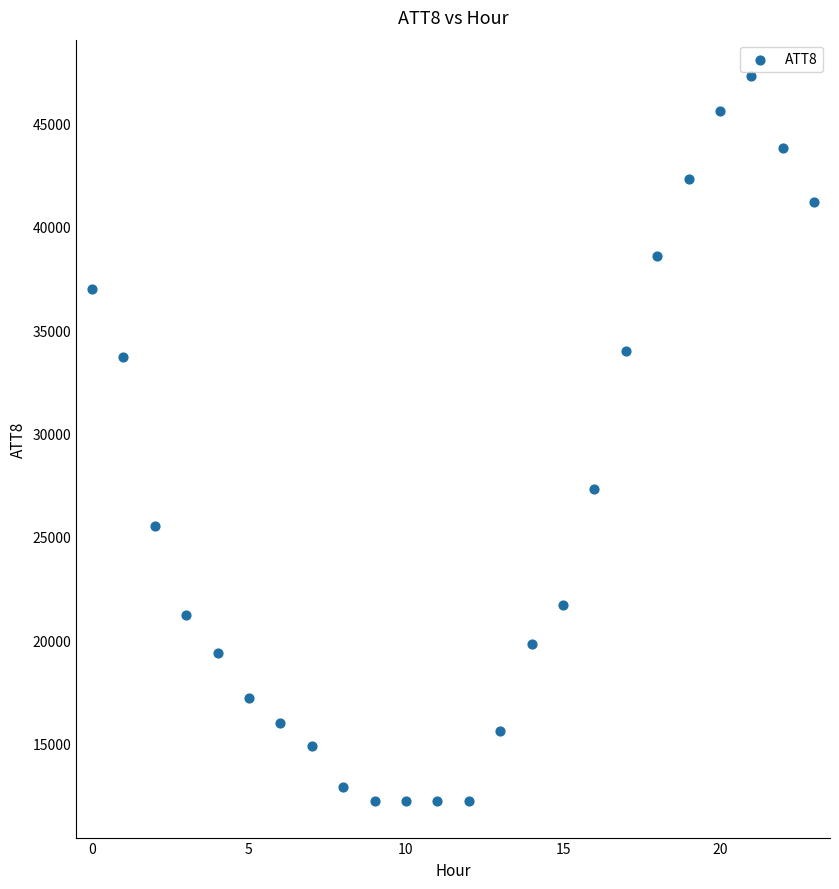

What Y value in the scatter plot is closest to 29750?

27300